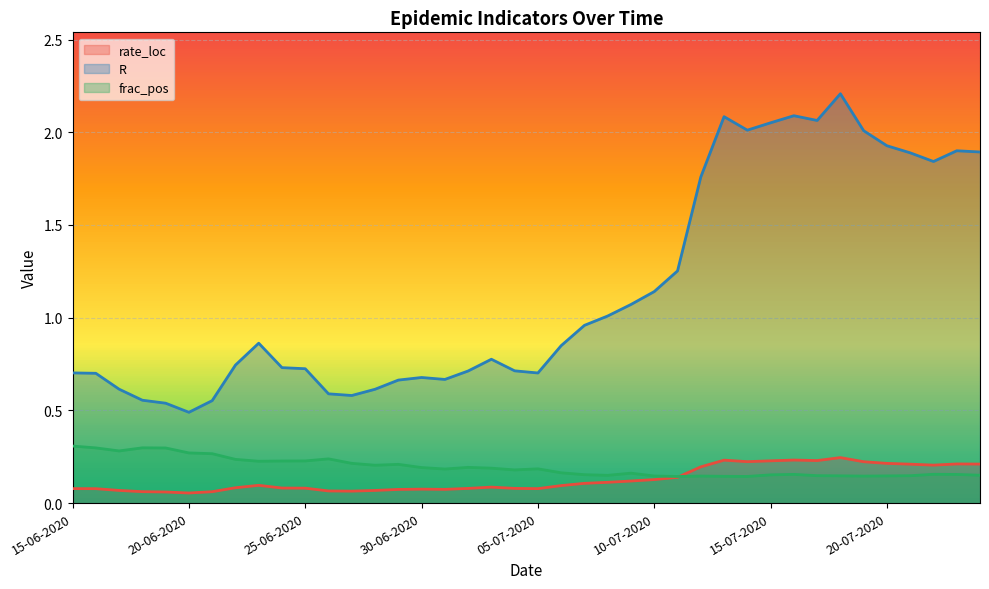

What is the difference between the maximum and second lowest values in the rate_loc series?

0.2